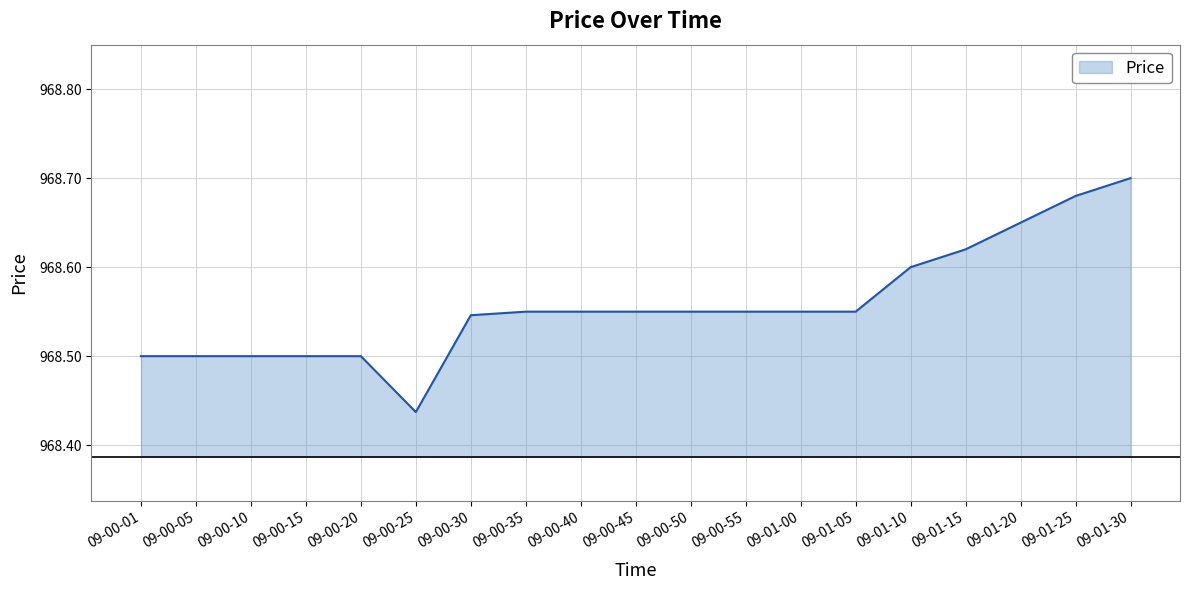

How many series are shown in this chart?

1